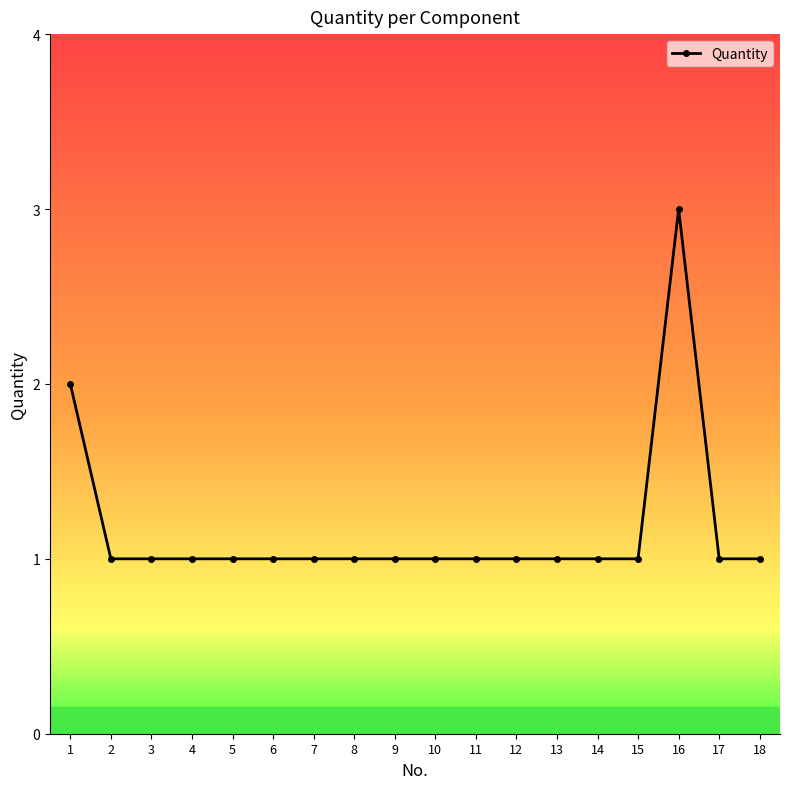

How many values are between 1 and 2?

17